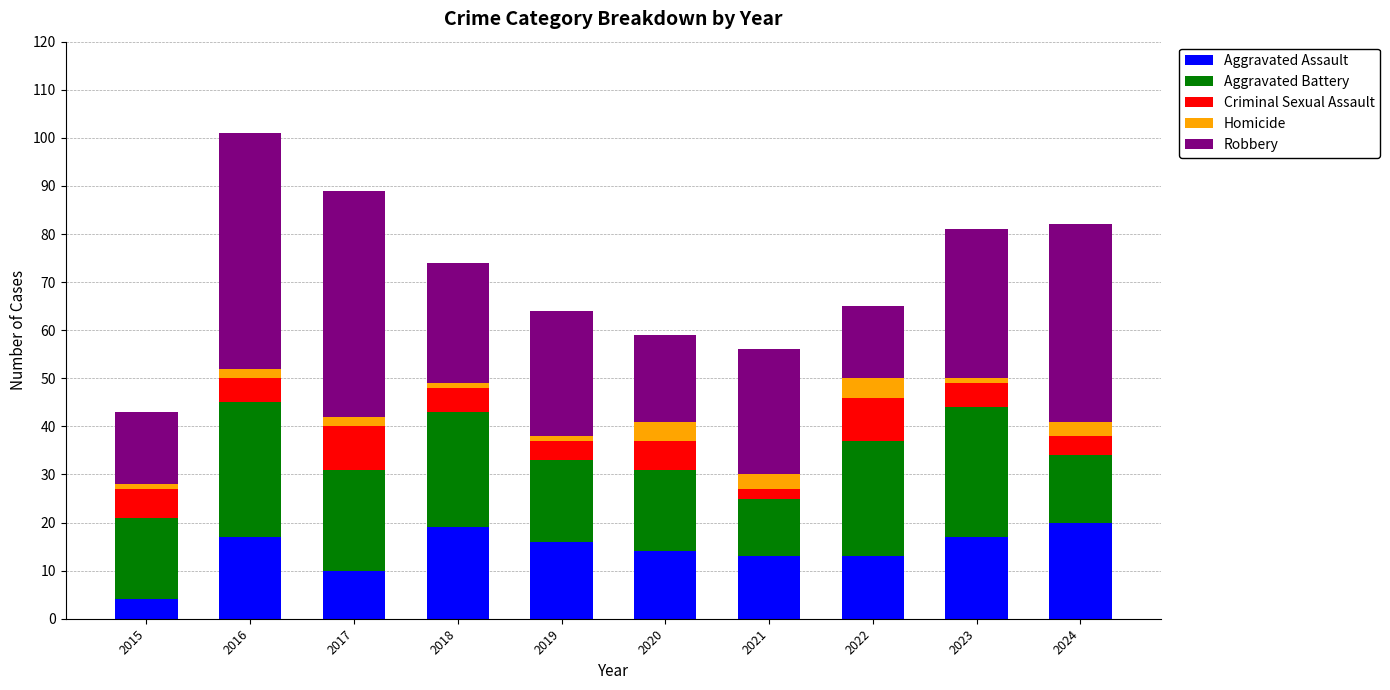

Is it true that Aggravated Assault equals 13 at 2018?

False